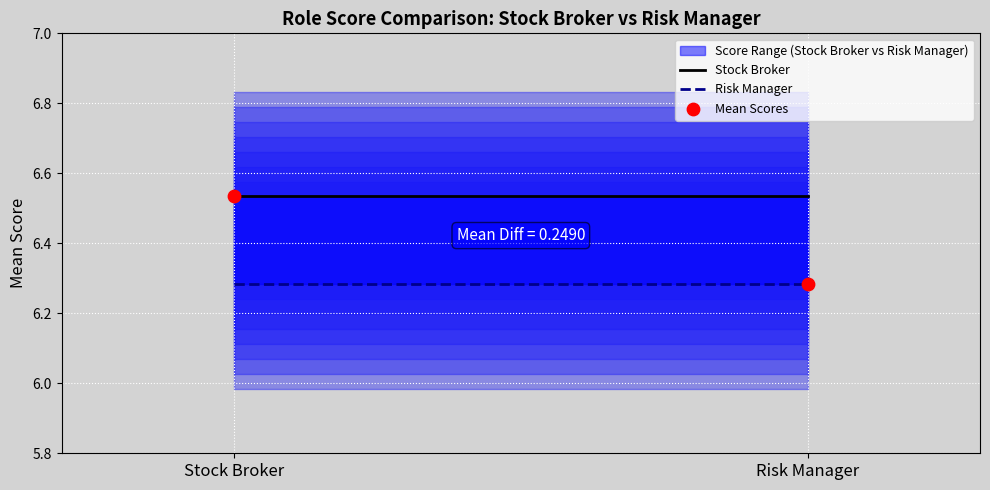

What is the average Y value?

6.4